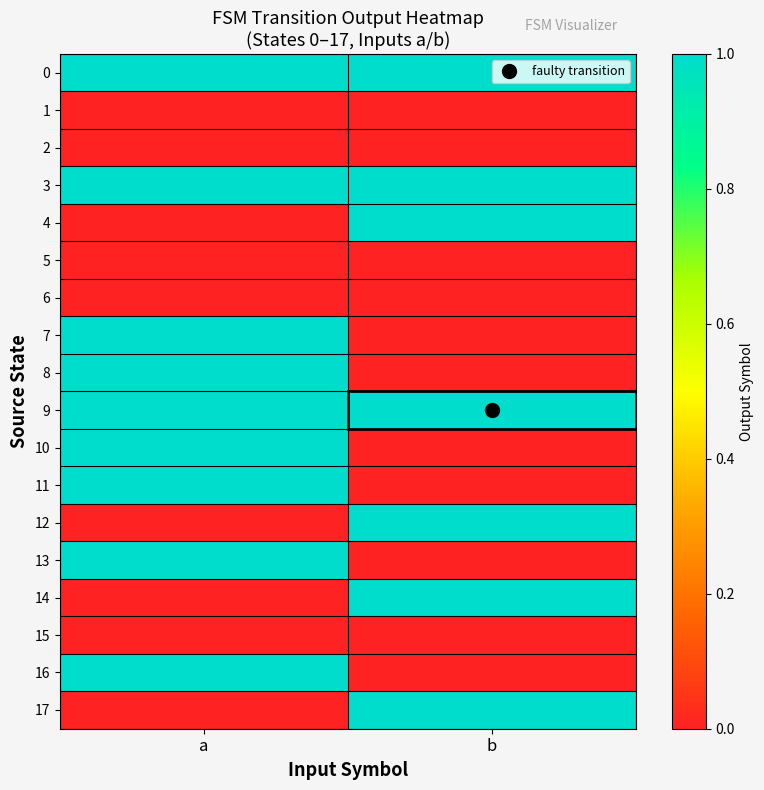

Which series has the largest range (max minus min)?

4